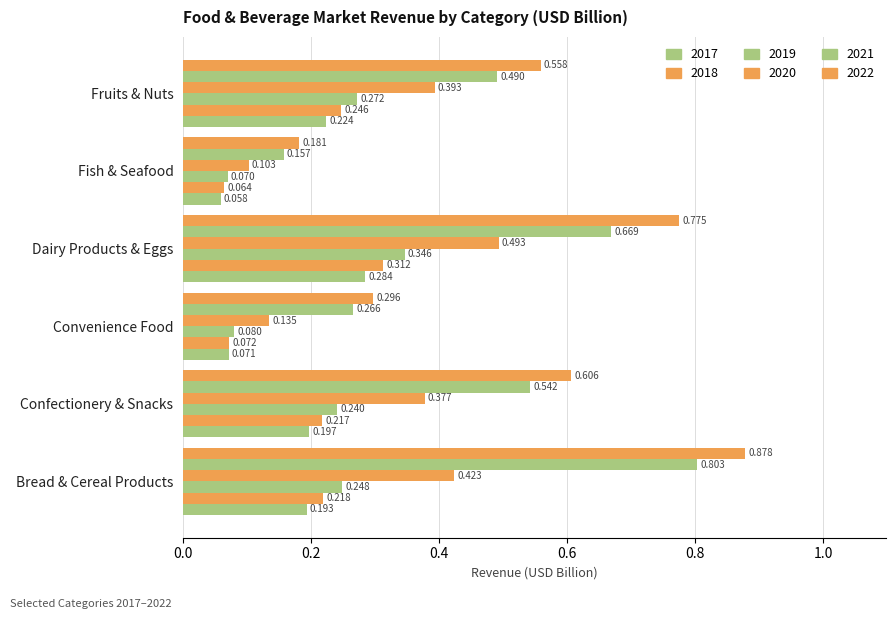

How many data points does each series have?

6